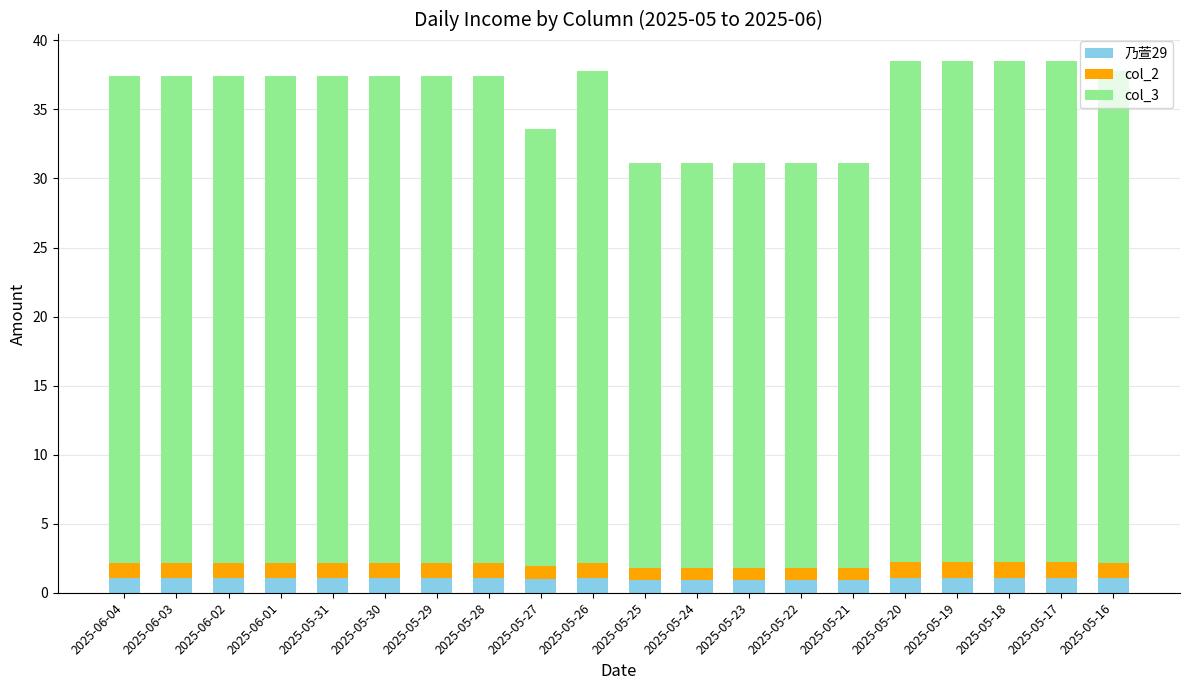

What is the maximum value for 乃萱29?

1.1